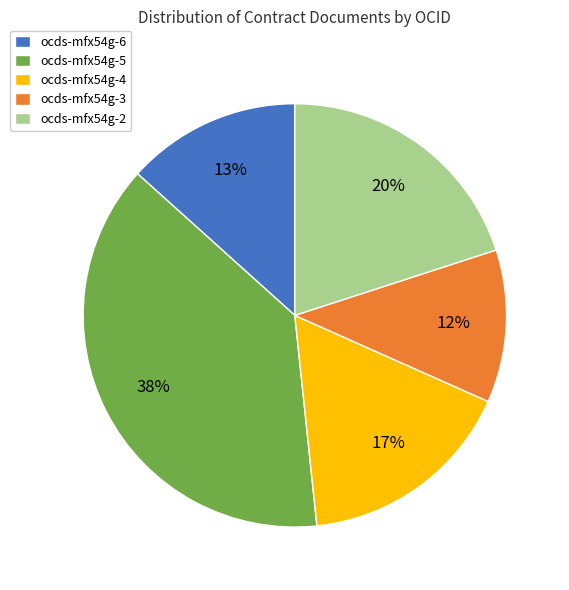

How many segments does this pie chart have?

5